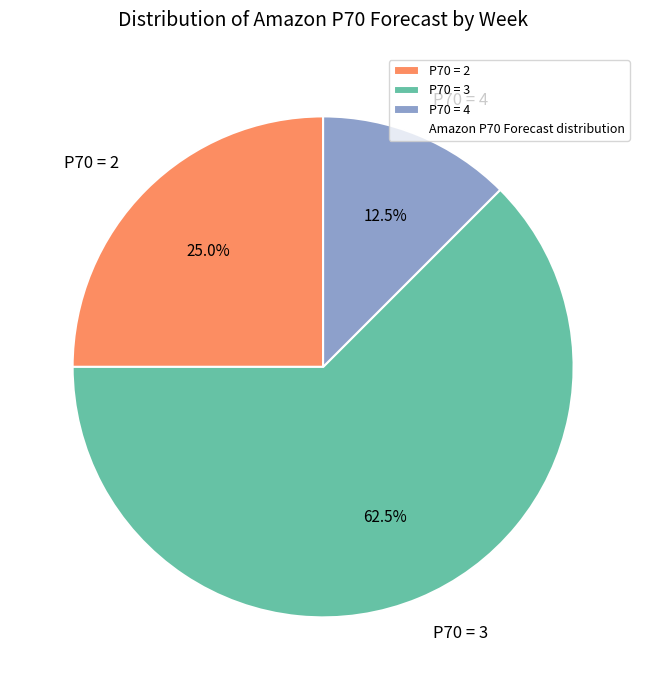

What is the total percentage of P70 = 2 and P70 = 3?

87.5%